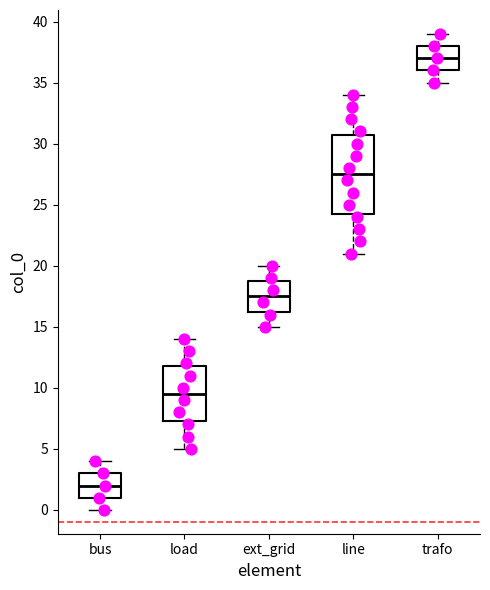

Reading left to right, read every box against the y-axis: the position of its median line, the range the box covers, and the ends of its whiskers. The values are not printed on the chart, so give them approximately, as read against the axis.

bus: median 2.0, box 1.0 to 3.0, whiskers 0.0 to 4.0
load: median 9.5, box 7.5 to 12.0, whiskers 5.0 to 14.0
ext_grid: median 17.5, box 16.5 to 19.0, whiskers 15.0 to 20.0
line: median 27.5, box 24.5 to 31.0, whiskers 21.0 to 34.0
trafo: median 37.0, box 36.0 to 38.0, whiskers 35.0 to 39.0